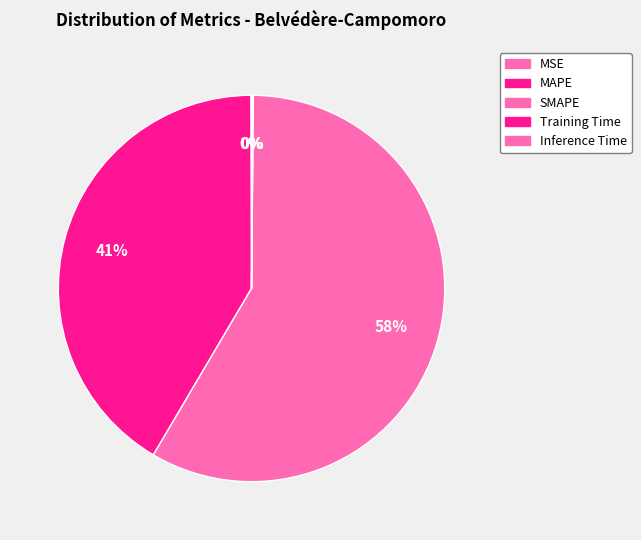

To the nearest percent, what portion does SMAPE represent?

58%